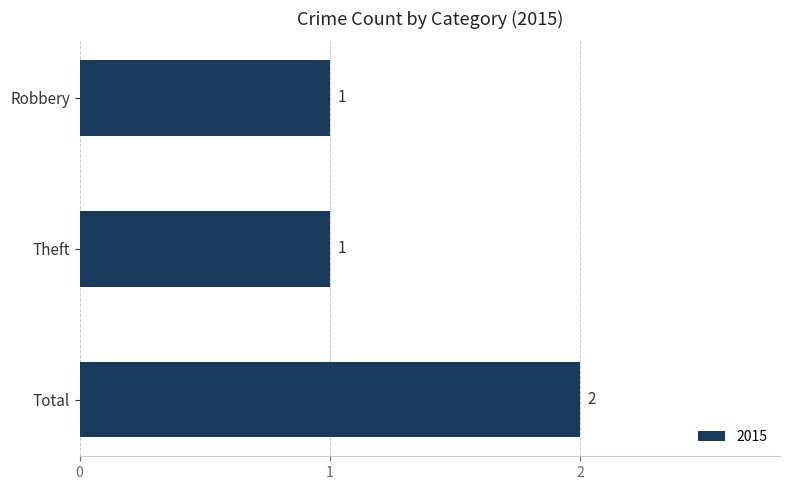

Count the values in the range 1 to 2.

3